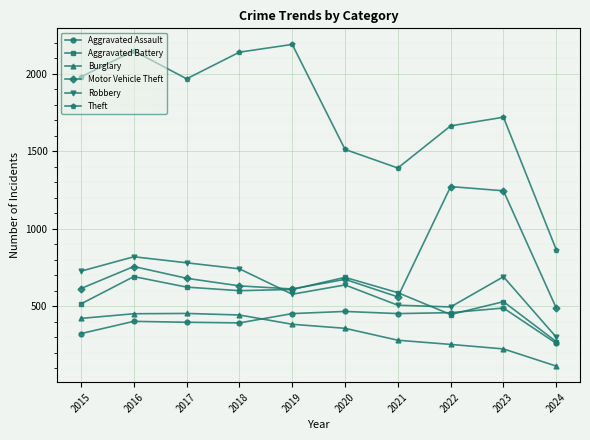

Is it true that Motor Vehicle Theft equals 211 at 2021?

False